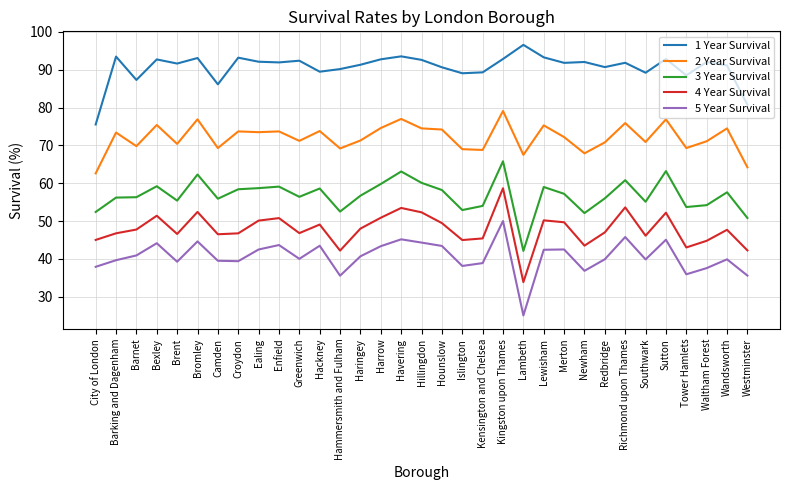

What is the average value of the 5 Year Survival series?

40.6